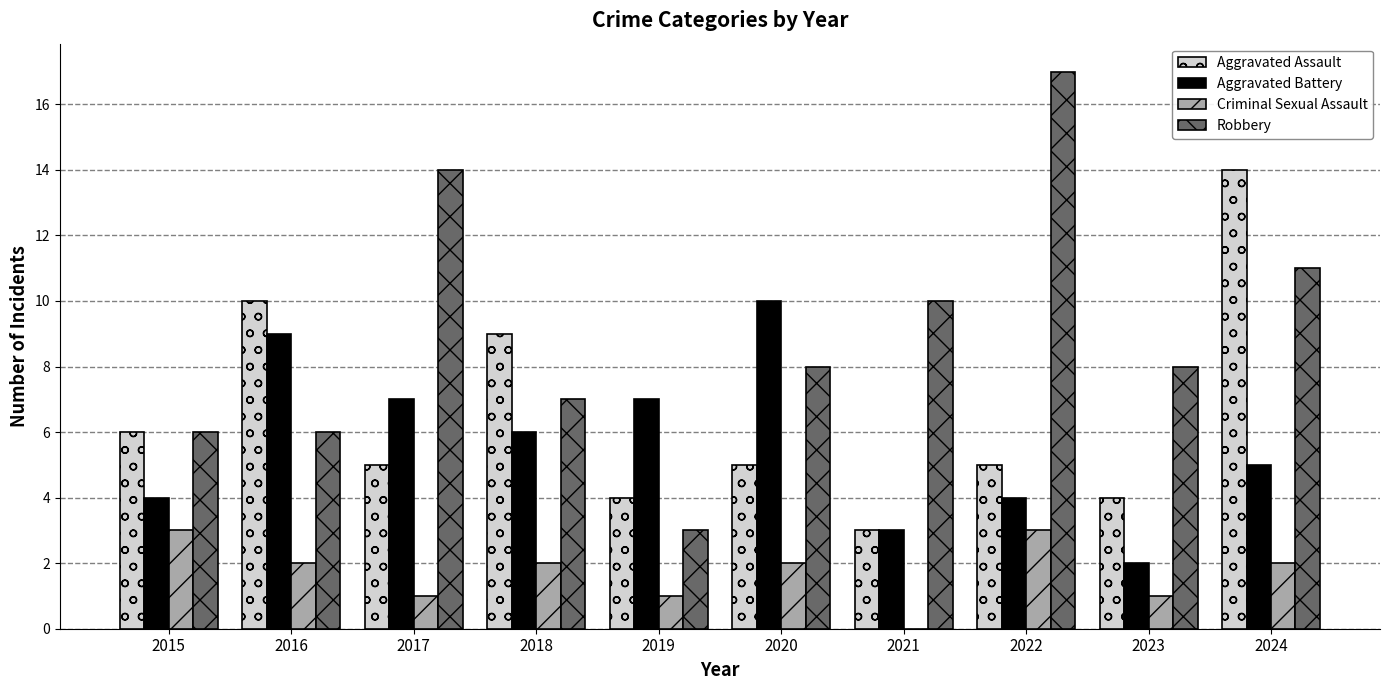

How many distinct data groups are displayed?

4